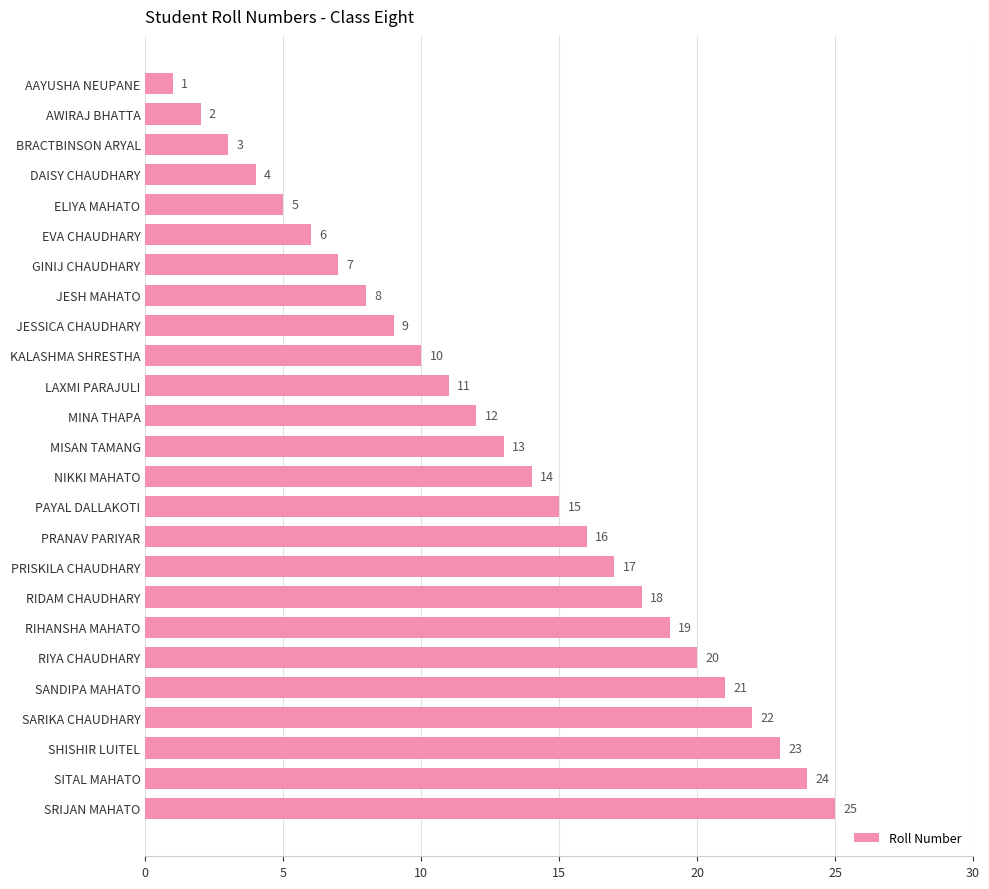

What is the difference between the maximum and minimum values?

24